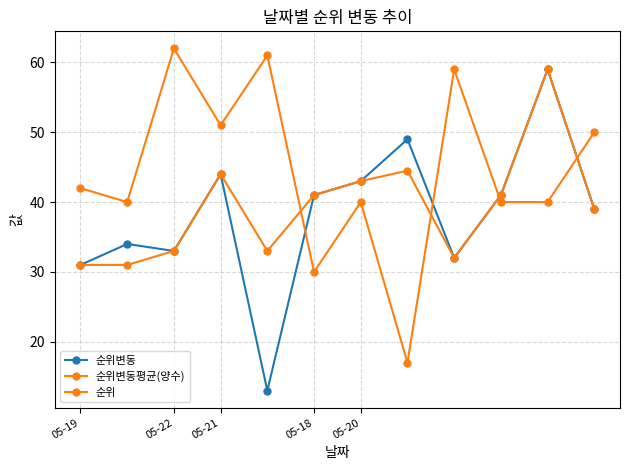

How many values in the 순위 series are below 42?

6